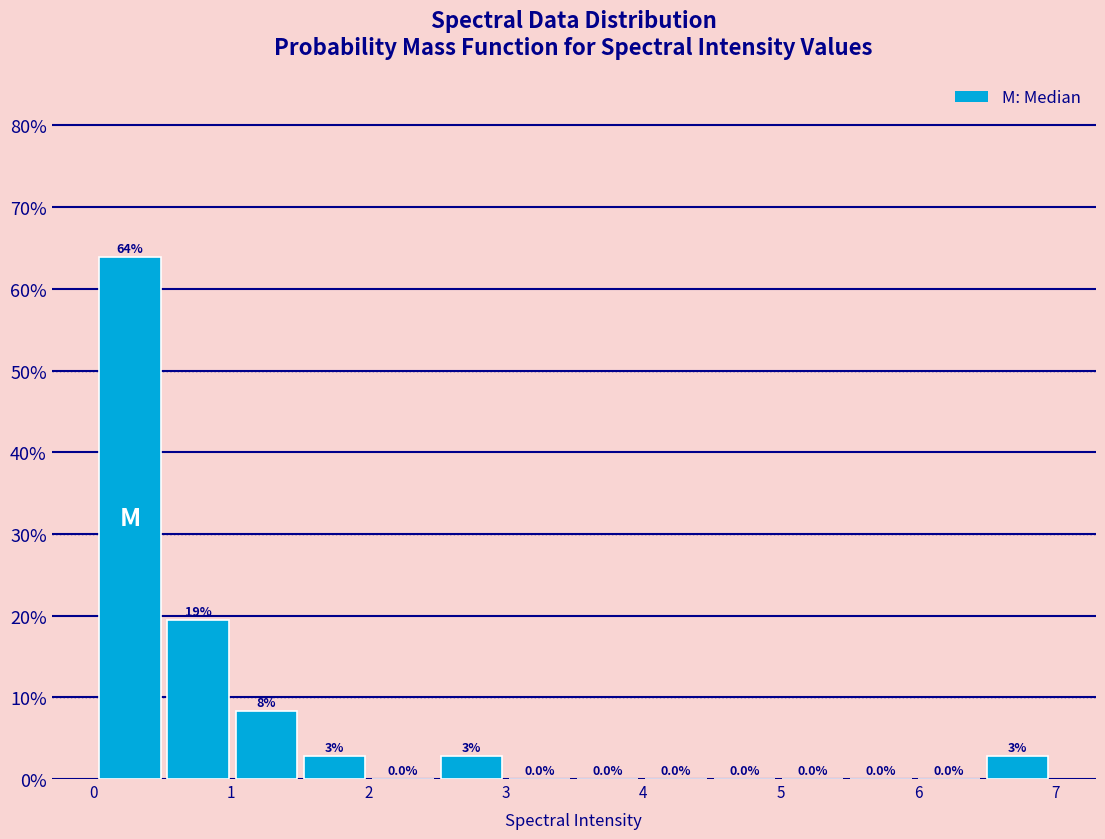

Which range on the x-axis has the tallest bar?

0.0 to 0.5